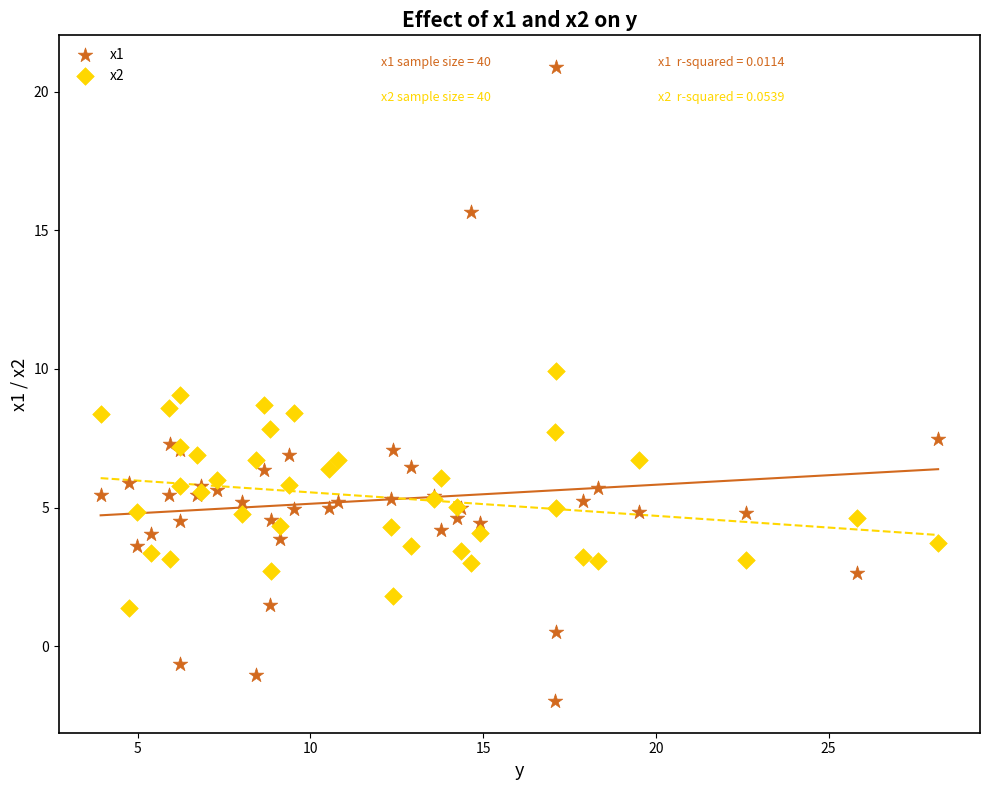

Which series has the widest spread of Y values?

x1